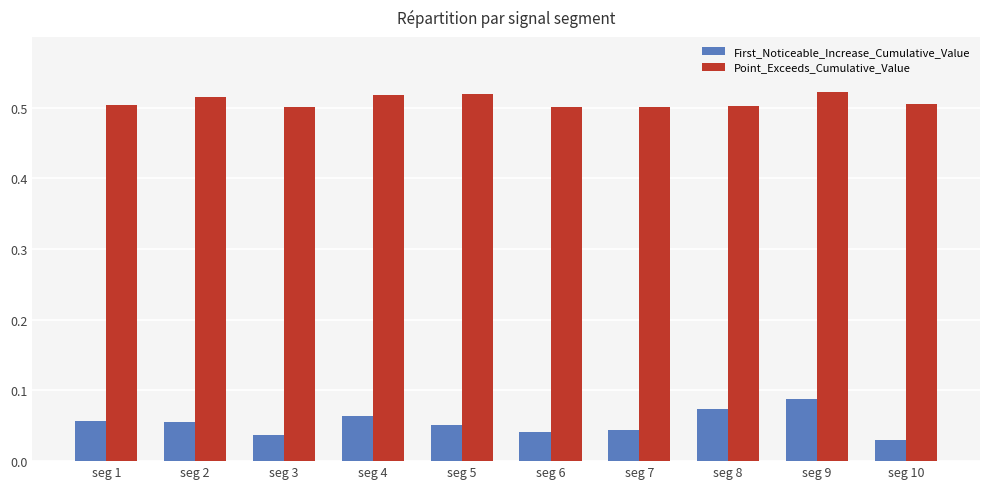

What is the sum of all Point_Exceeds_Cumulative_Value values?

5.1